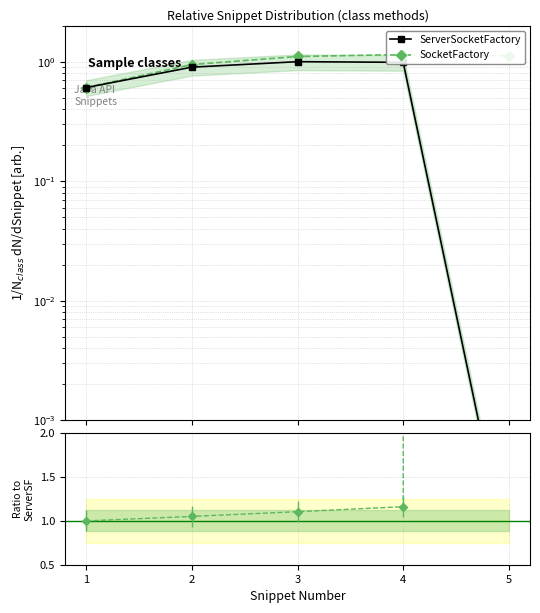

At which label does SocketFactory reach its minimum?

1